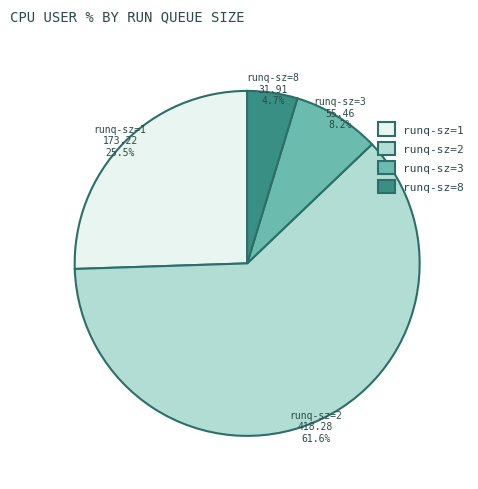

Do runq-sz=3 and runq-sz=8 together represent more than half of the pie?

No